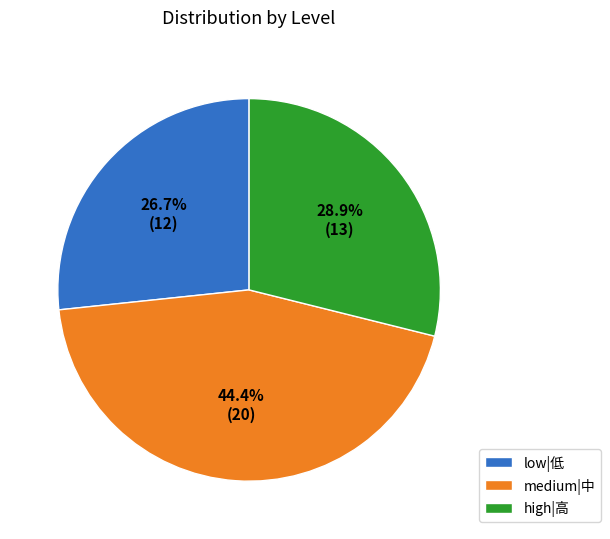

Which has a higher value, high|高 or medium|中?

medium|中